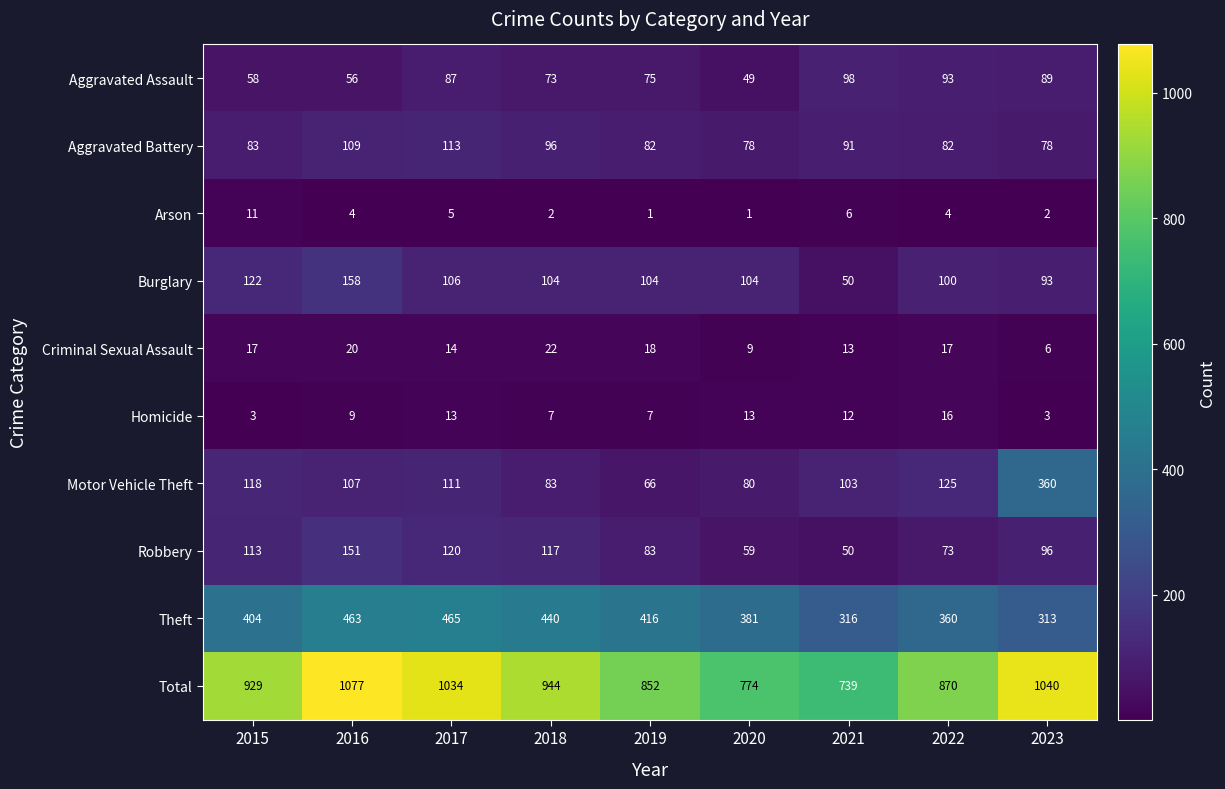

Is the value of Criminal Sexual Assault at 2023 greater than the value of Aggravated Assault at 2016?

No